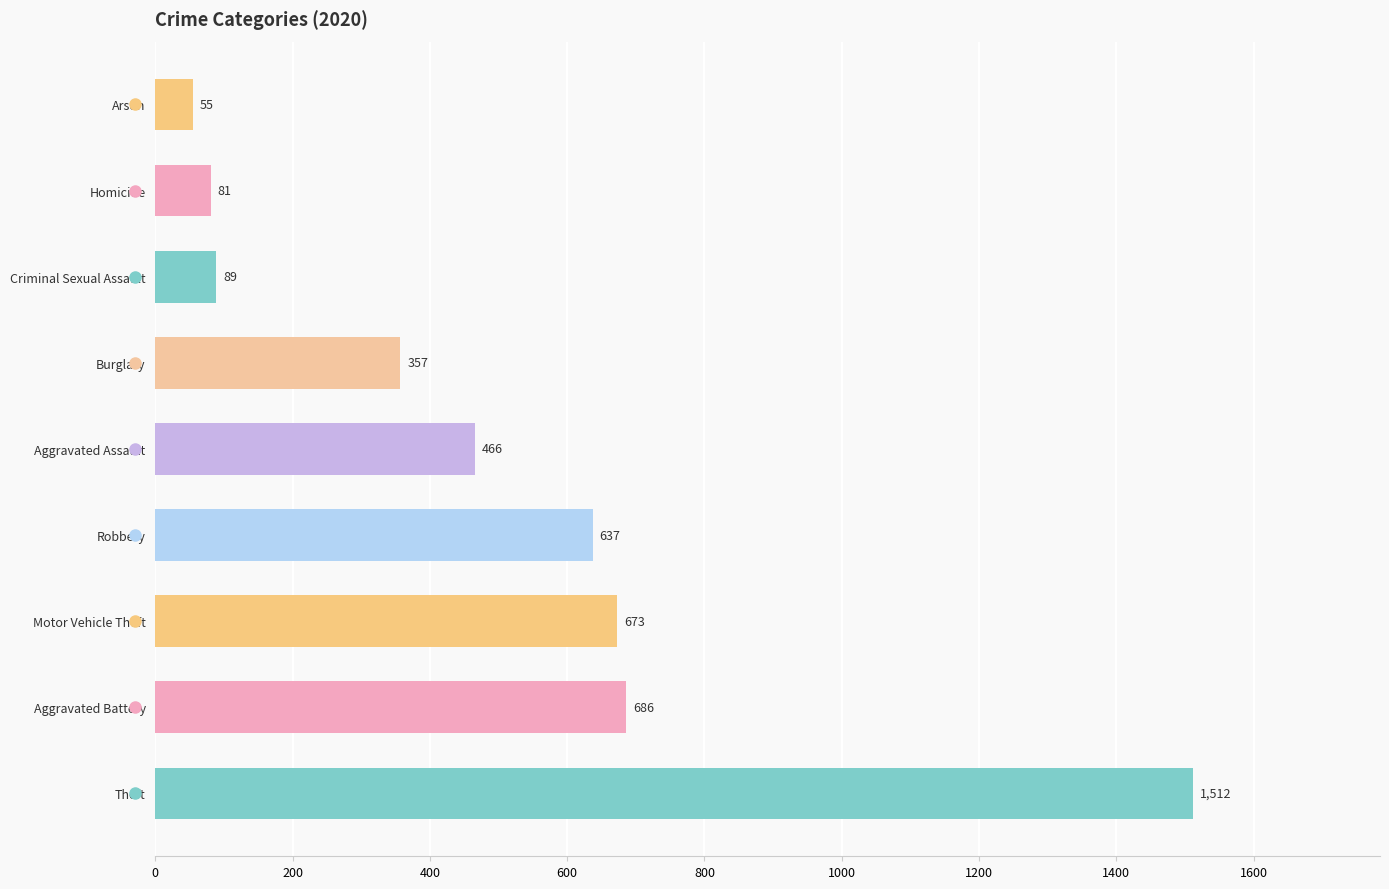

How many values are below 466?

4